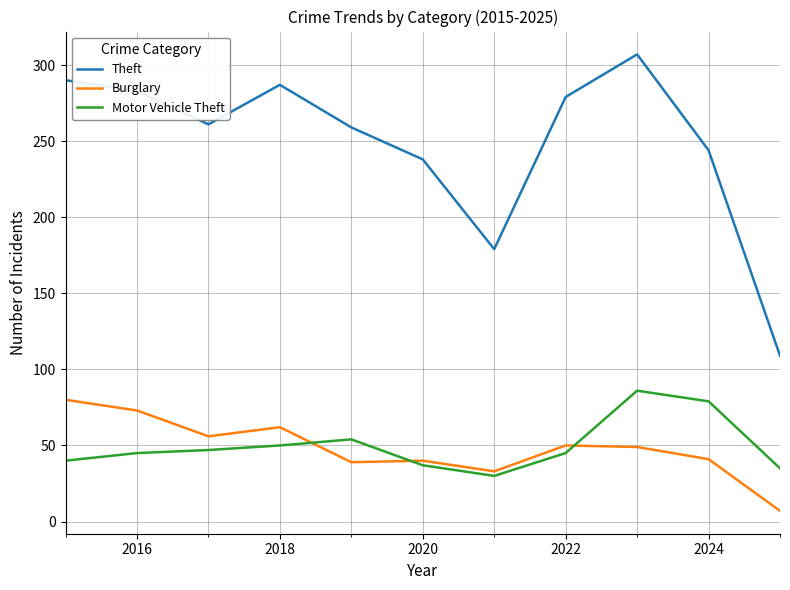

Which series has the largest total across all categories?

Theft